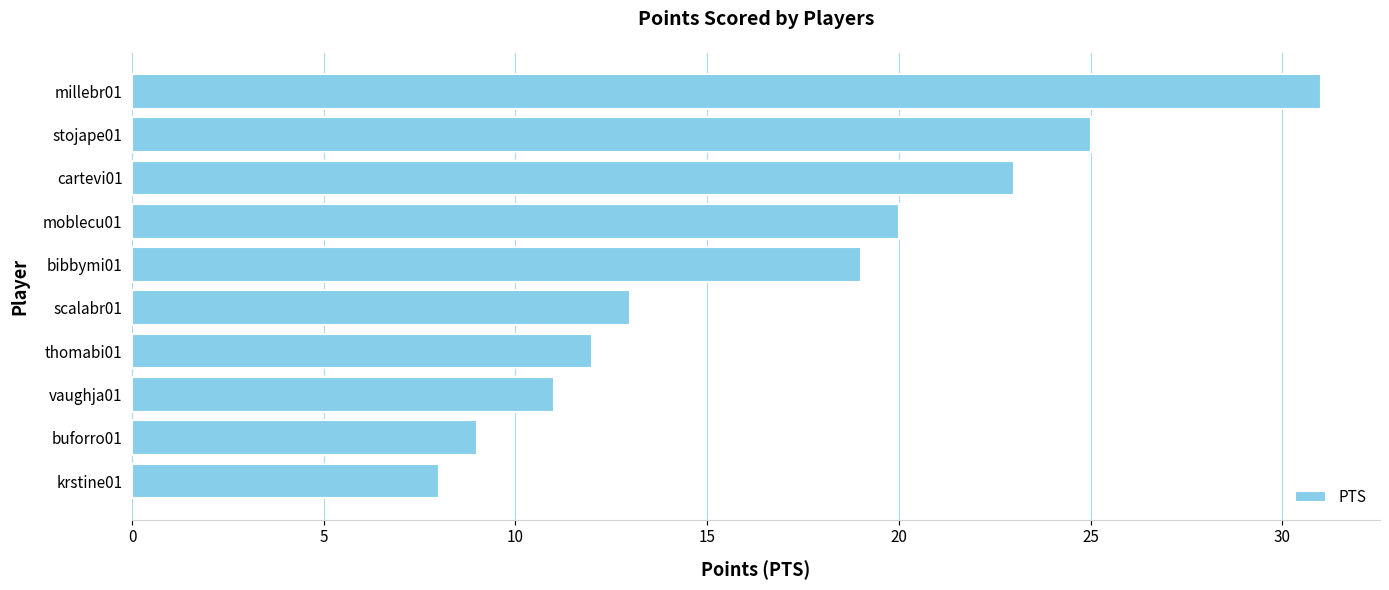

Which label corresponds to the smallest value in the chart?

krstine01